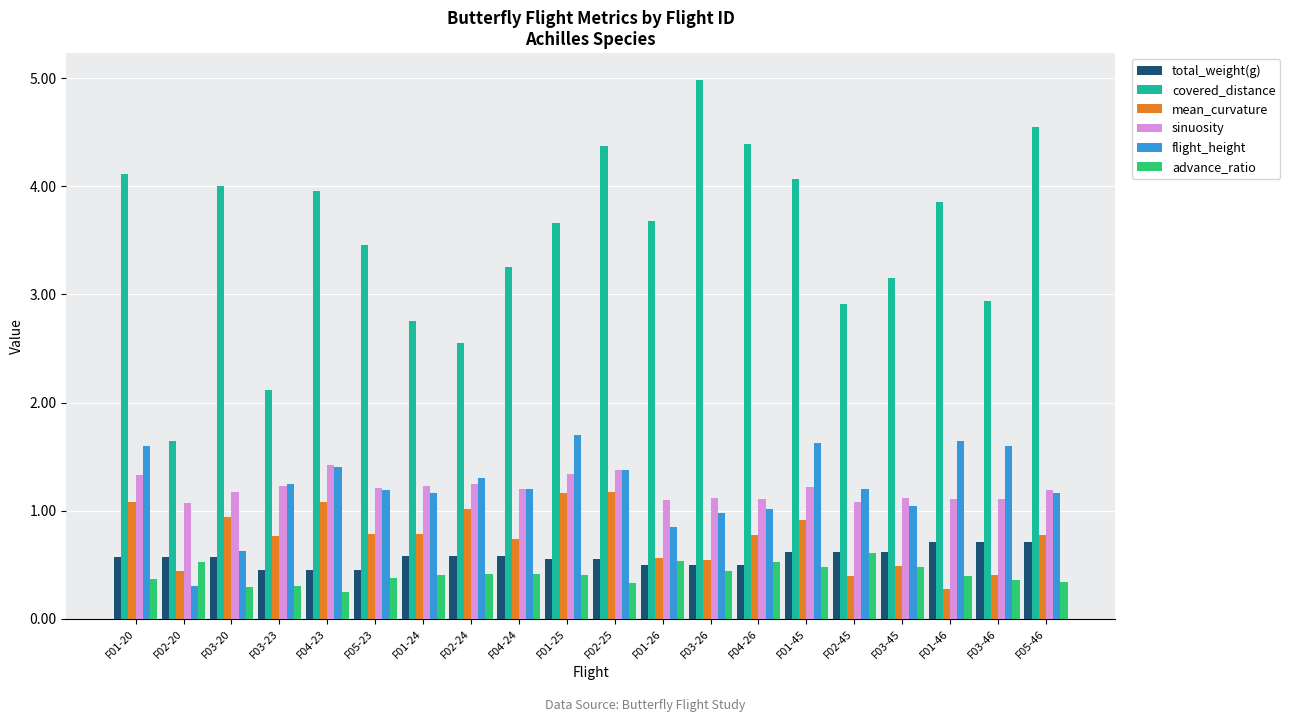

How many bars are there in total?

120